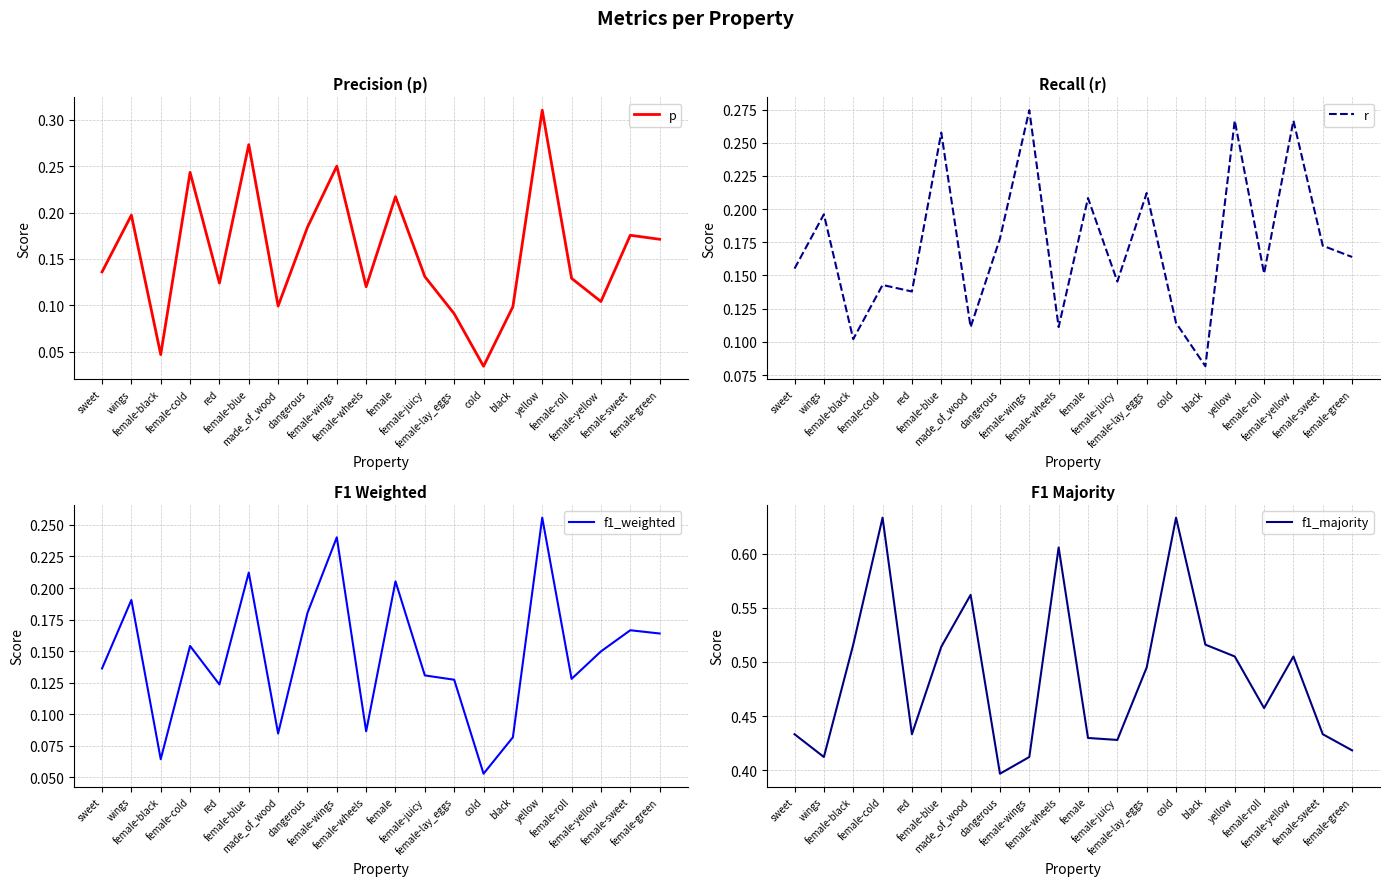

What are all the series names shown in the legend?

p, r, f1_weighted, f1_majority